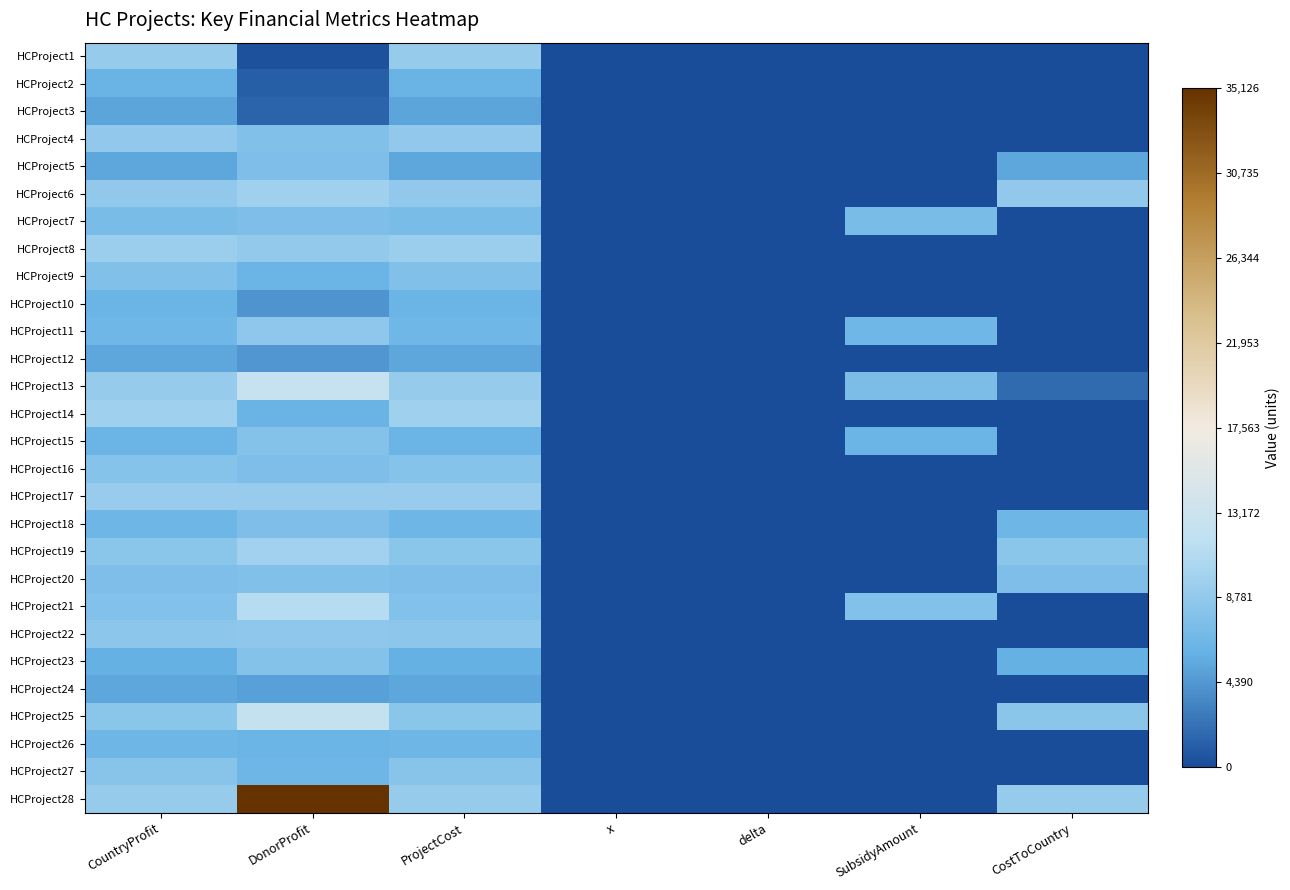

Which series has the largest total across all categories?

HCProject28